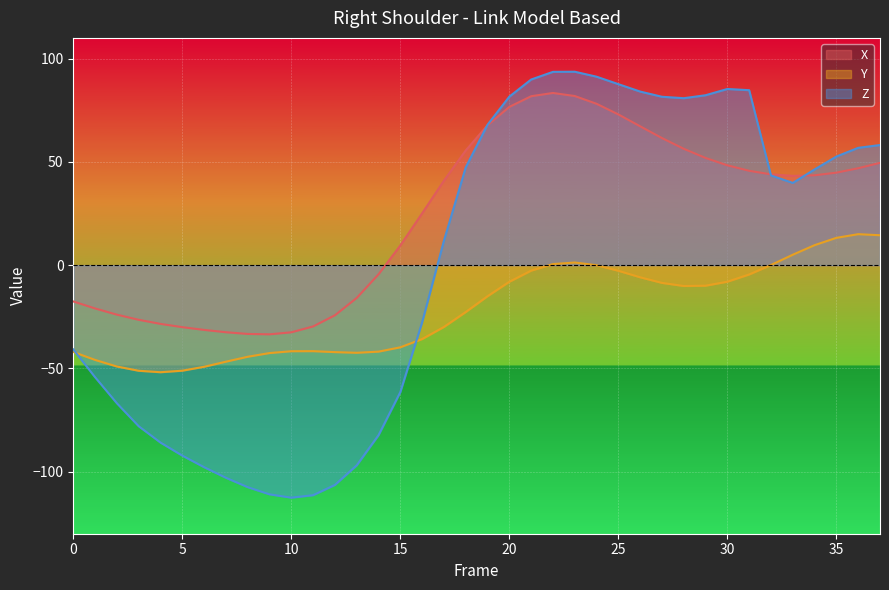

Reading right to left, what are all the values shown in this chart?

X: 37=49.5	36=46.9	35=44.8	34=43.5	33=43.2	32=44.0	31=45.7	30=48.3	29=51.9	28=56.3	27=61.5	26=67.2	25=72.9	24=78.1	23=81.9	22=83.3	21=81.8	20=76.6	19=67.7	18=55.5	17=40.9	16=25.1	15=9.5	14=-4.5	13=-15.9	12=-24.3	11=-29.7	10=-32.5	9=-33.5	8=-33.3	7=-32.5	6=-31.3	5=-30.0	4=-28.4	3=-26.4	2=-24.0	1=-21.0	0=-17.6
Y: 37=14.5	36=15.0	35=13.2	34=9.7	33=5.0	32=0.1	31=-4.5	30=-8.0	29=-9.9	28=-10.1	27=-8.6	26=-5.9	25=-2.7	24=-0.0	23=1.3	22=0.5	21=-2.6	20=-8.0	19=-15.0	18=-22.7	17=-29.9	16=-35.8	15=-39.8	14=-41.9	13=-42.4	12=-42.1	11=-41.6	10=-41.7	9=-42.6	8=-44.3	7=-46.7	6=-49.2	5=-51.1	4=-51.8	3=-51.1	2=-49.1	1=-45.9	0=-42.0
Z: 37=58.1	36=56.8	35=52.6	34=46.3	33=39.8	32=43.4	31=84.7	30=85.3	29=82.2	28=80.8	27=81.5	26=84.0	25=87.6	24=91.2	23=93.6	22=93.6	21=89.8	20=81.6	19=68.0	18=47.3	17=11.8	16=-27.7	15=-61.4	14=-82.3	13=-96.9	12=-106.4	11=-111.3	10=-112.5	9=-110.9	8=-107.5	7=-102.9	6=-97.8	5=-92.2	4=-85.9	3=-78.0	2=-66.9	1=-54.2	0=-40.8